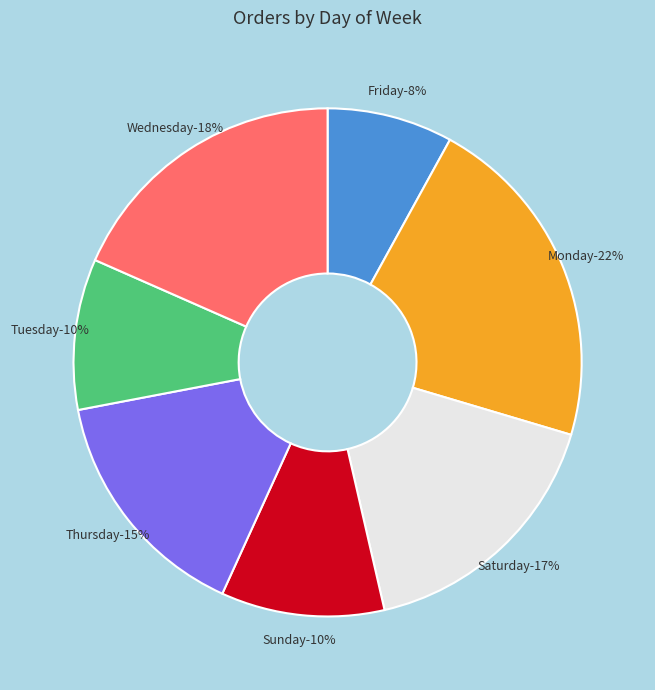

How many slices are in this pie chart?

7